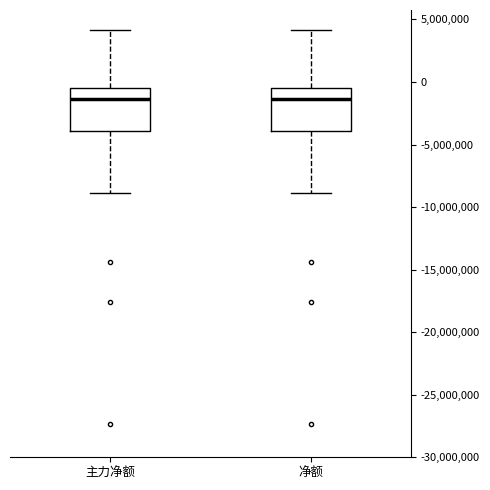

Where does the upper whisker of the box for 主力净额 end on the y-axis? The values are not printed on the chart, so give them approximately, as read against the axis.

4000000